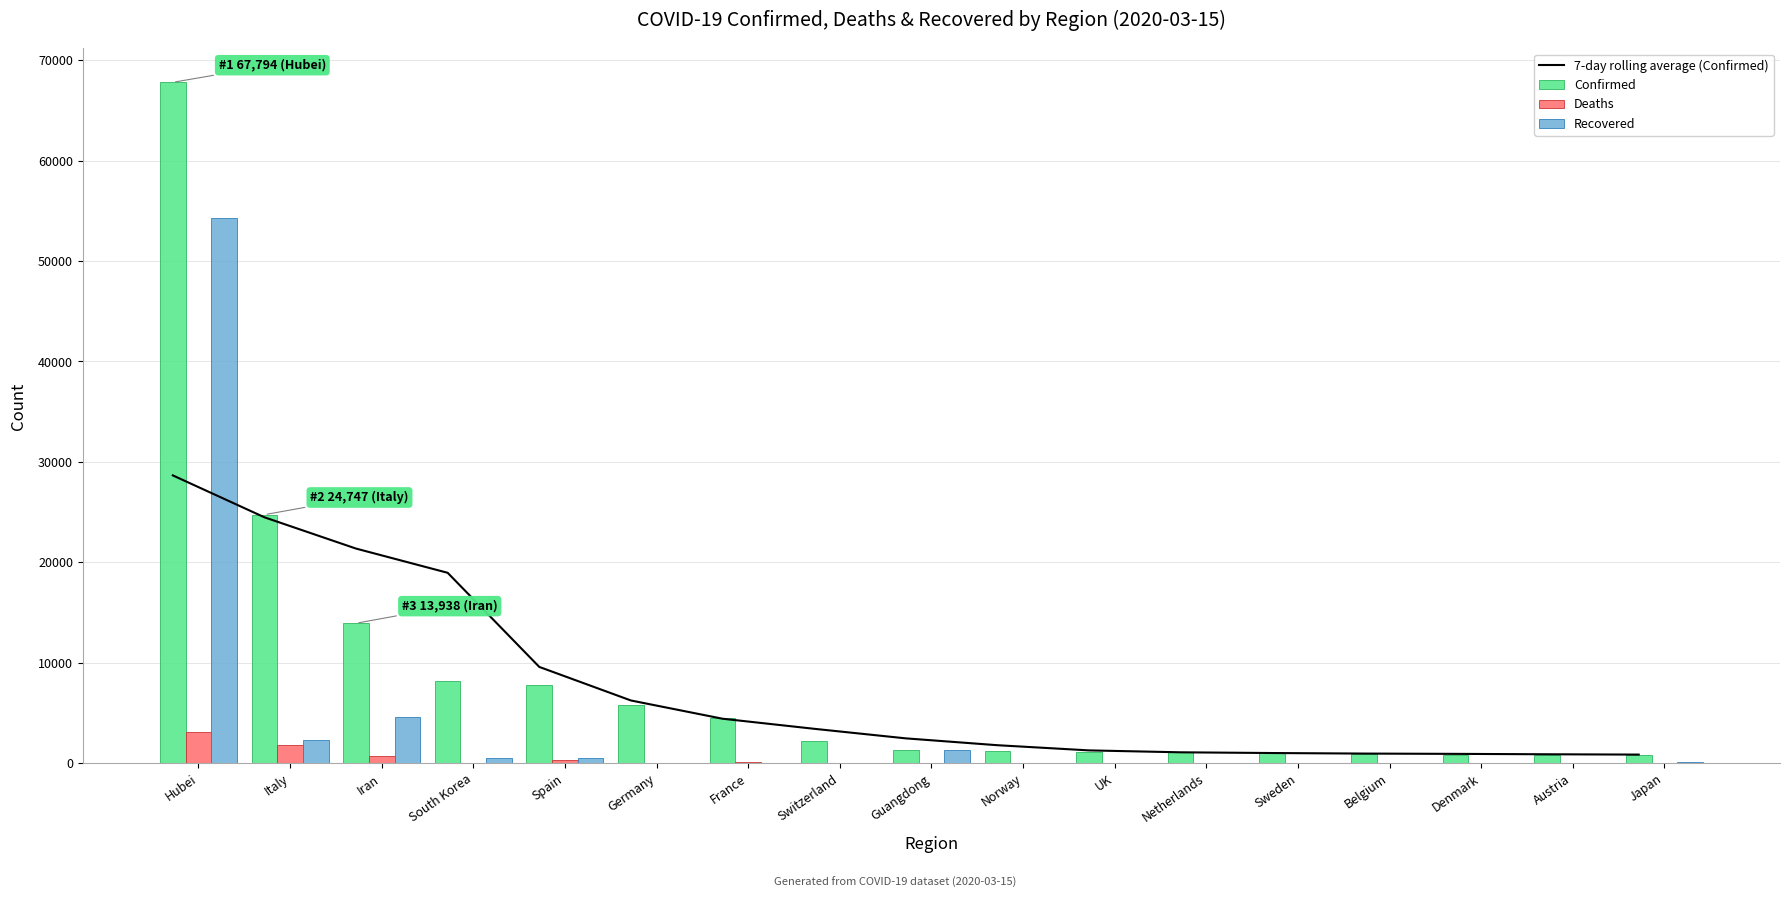

True or false: Confirmed has a value of 1102.7 at Japan.

False